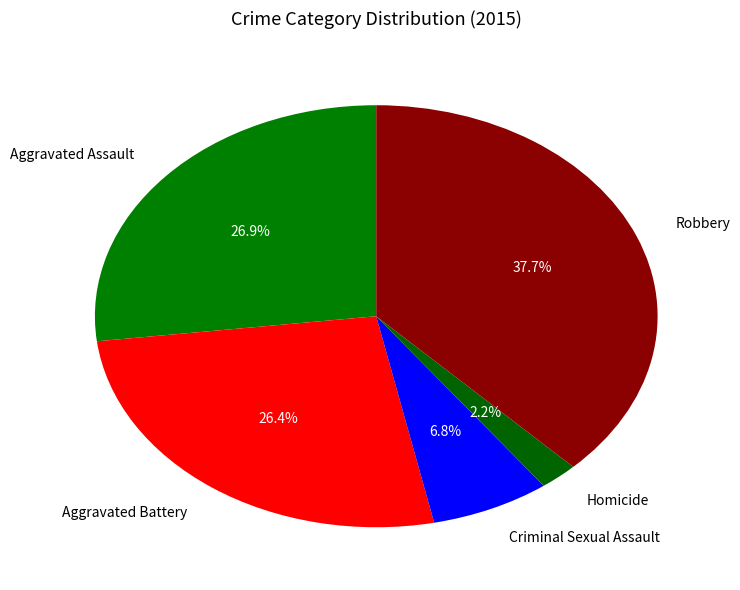

To the nearest percent, what portion does Homicide represent?

2%